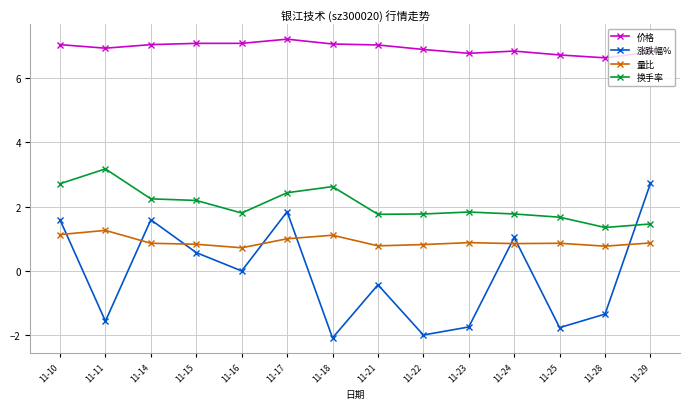

What is the difference between the highest and lowest values at 11-11?

8.5